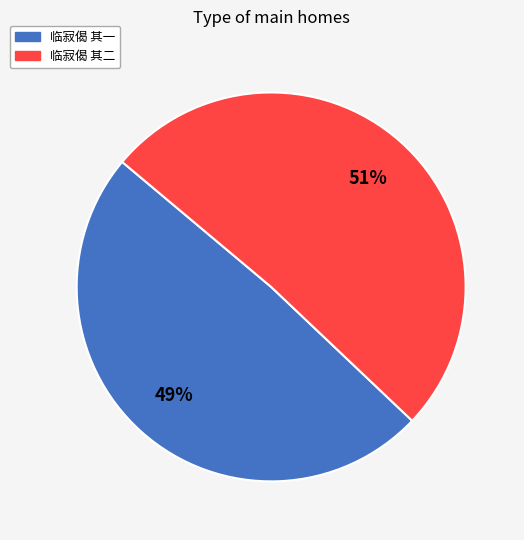

What percentage is the 临寂偈 其二 slice, to the nearest percent?

51%